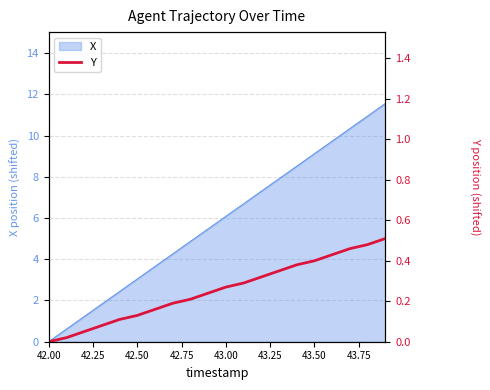

At which category does the chart reach its minimum across all series?

42.00